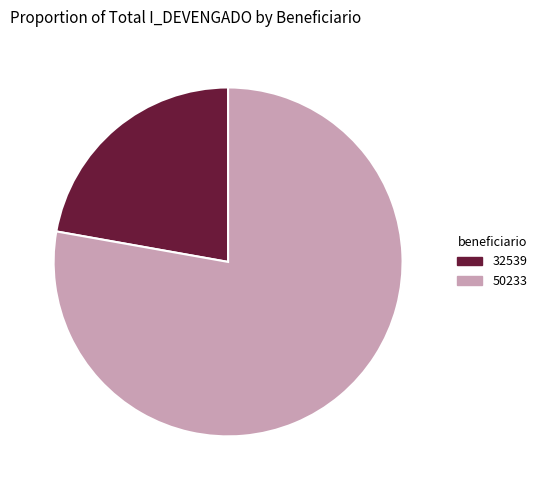

What is the total percentage of 50233 and 32539?

100.0%